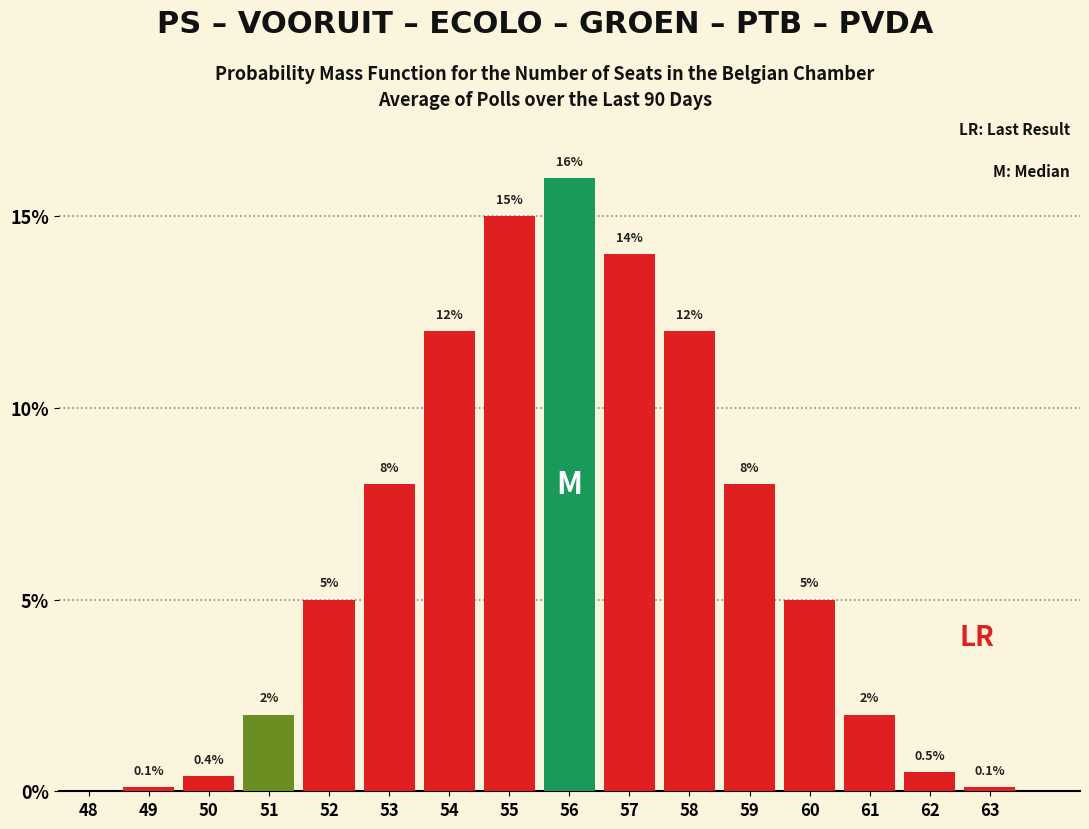

Reading left to right, transcribe all the data shown in this chart.

48=0.0	49=0.1	50=0.4	51=2.0	52=5.0	53=8.0	54=12.0	55=15.0	56=16.0	57=14.0	58=12.0	59=8.0	60=5.0	61=2.0	62=0.5	63=0.1